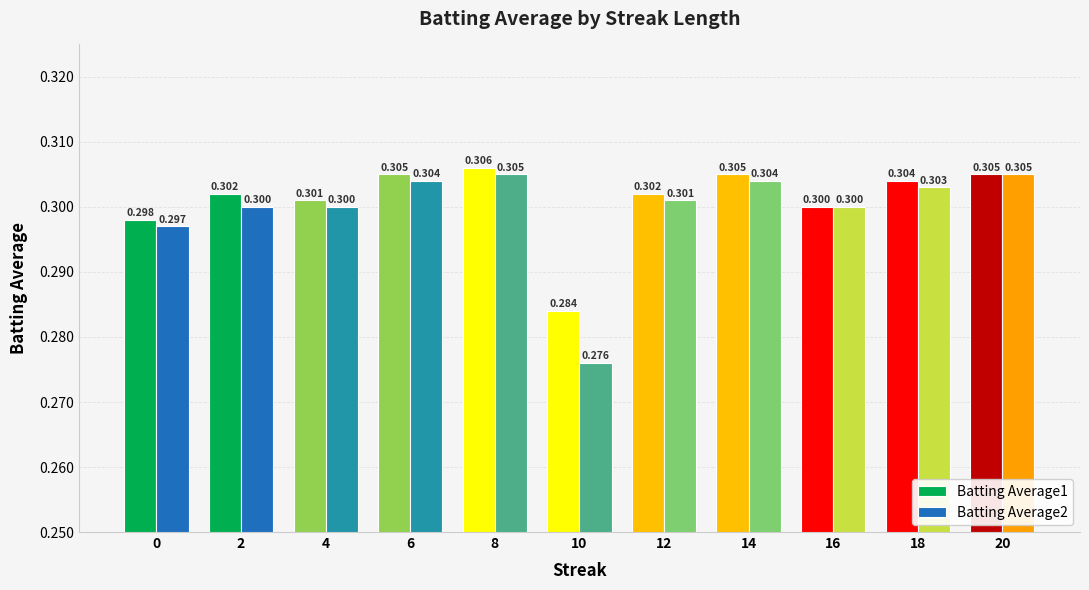

Between 4 and 0, which is larger?

4